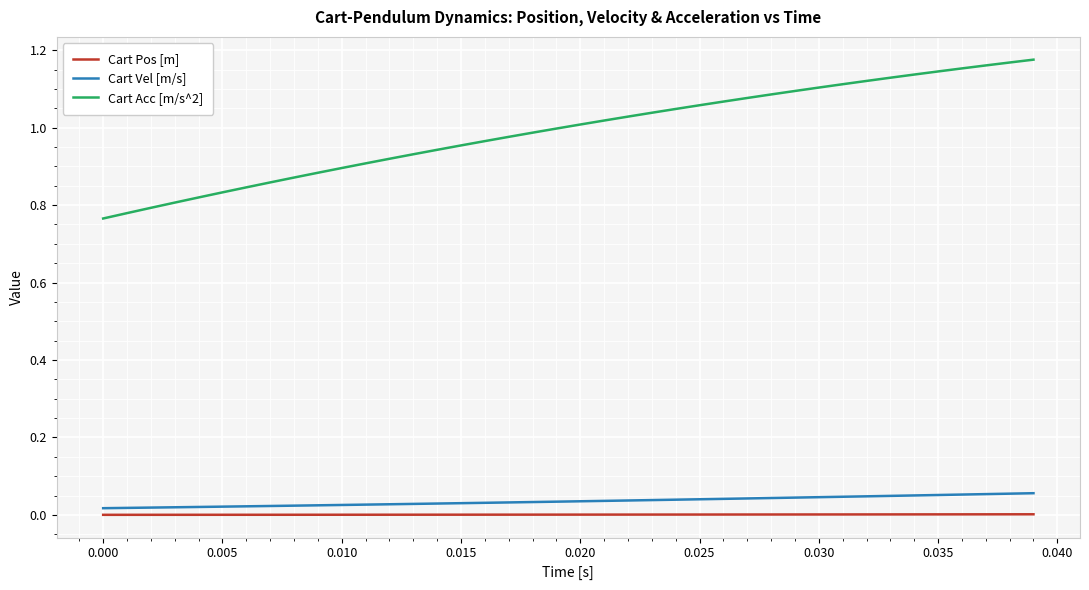

Which series has the largest range (max minus min)?

Cart Acc [m/s^2]